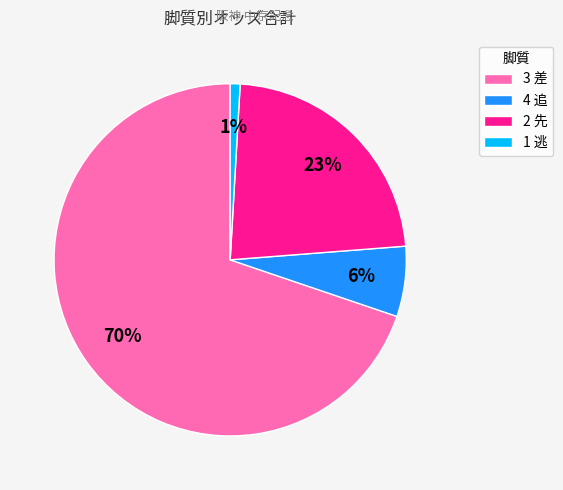

How many slices are in this pie chart?

4